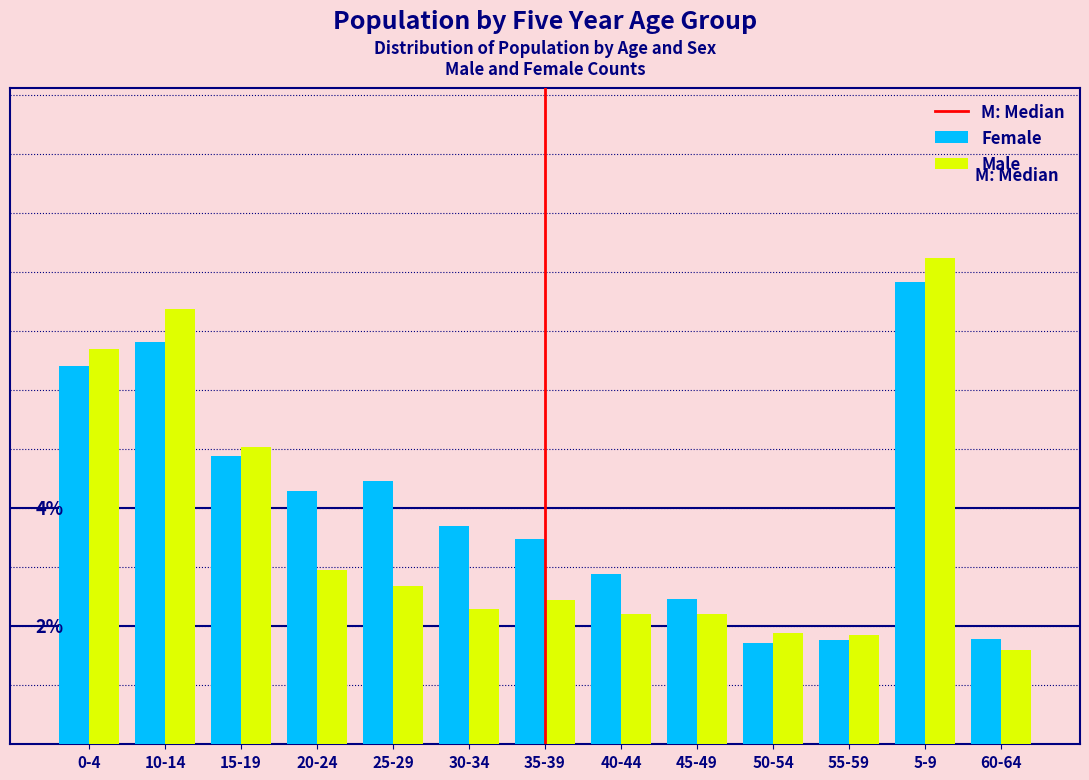

Are the bars grouped side by side (vs. stacked)?

Yes